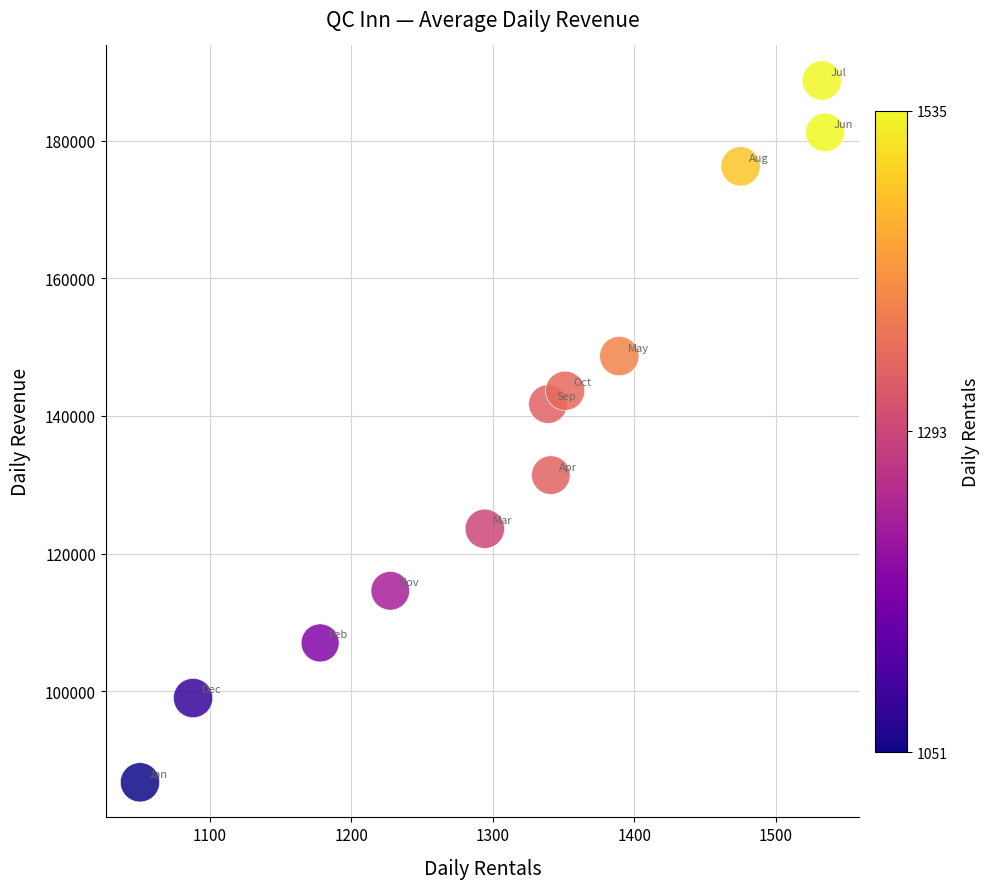

What Y value in the scatter plot is closest to 137748?

141717.8